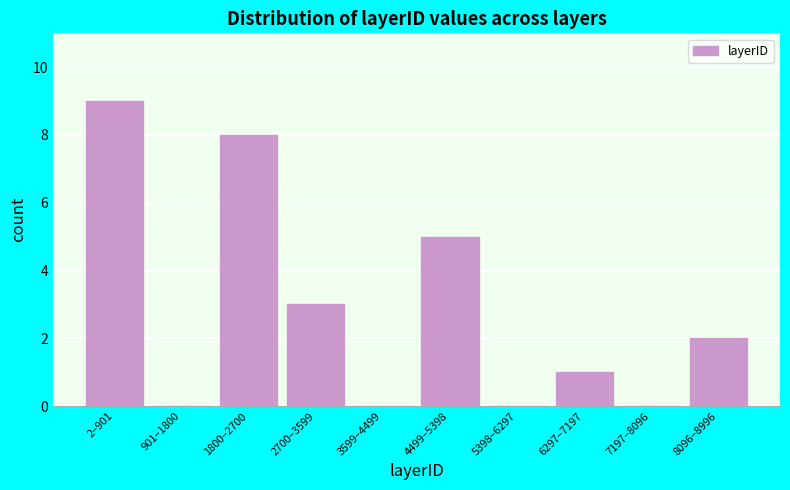

Reading left to right, transcribe all the data shown in this chart.

2–901=9	901–1800=0	1800–2700=8	2700–3599=3	3599–4499=0	4499–5398=5	5398–6297=0	6297–7197=1	7197–8096=0	8096–8996=2